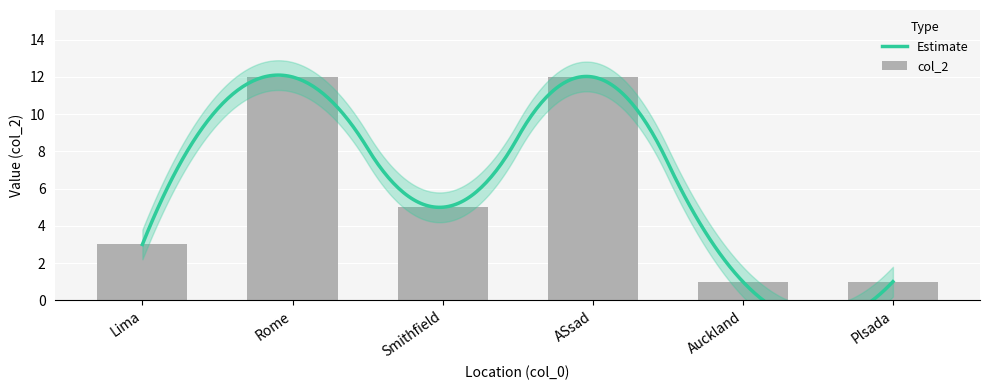

List the labels in order of value, smallest first.

Auckland, Plsada, Lima, Smithfield, Rome, ASsad